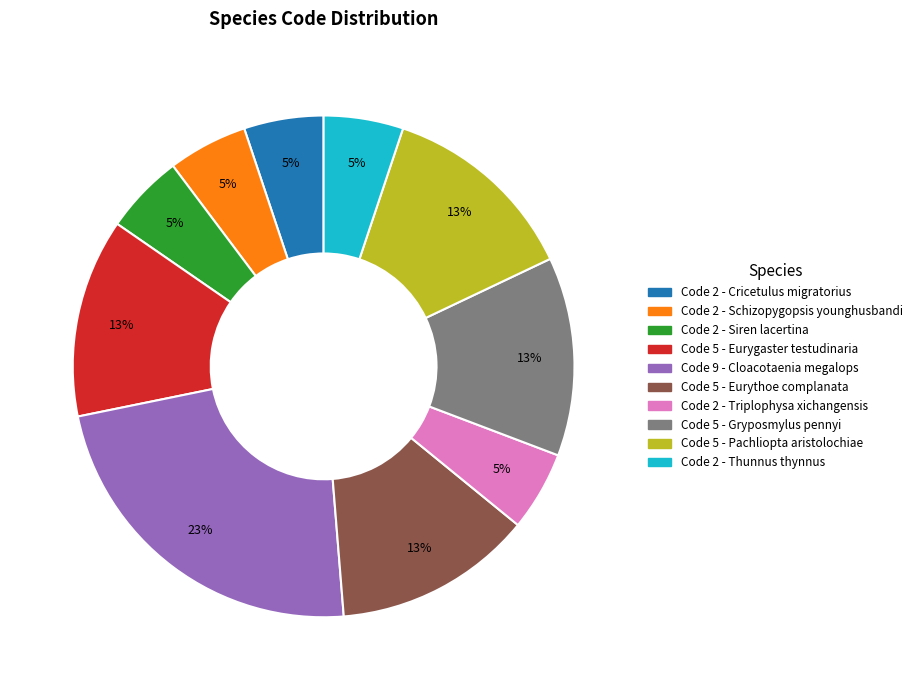

To the nearest percent, what is the difference between the largest and smallest slice percentages?

18%